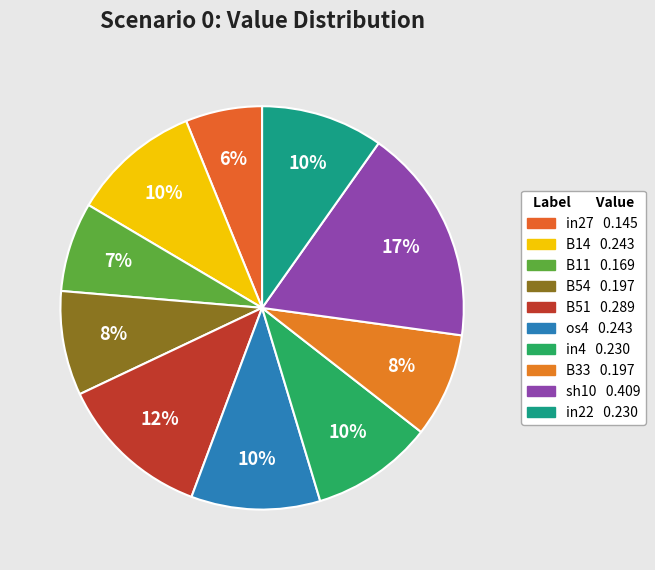

How many slices are in this pie chart?

10